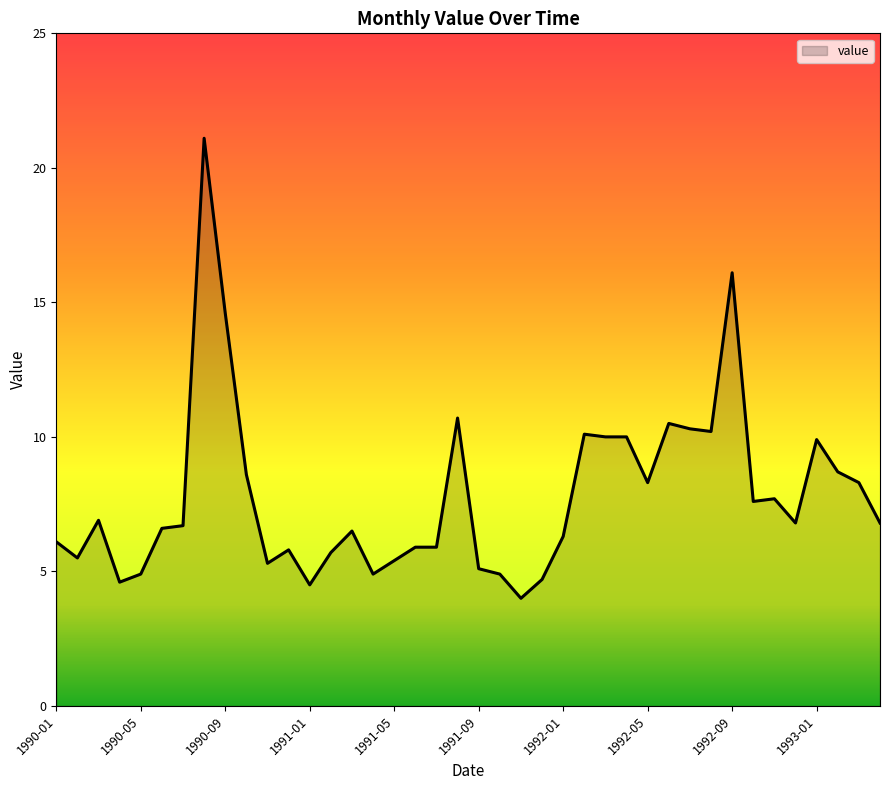

What is the difference between the maximum and minimum values?

17.1